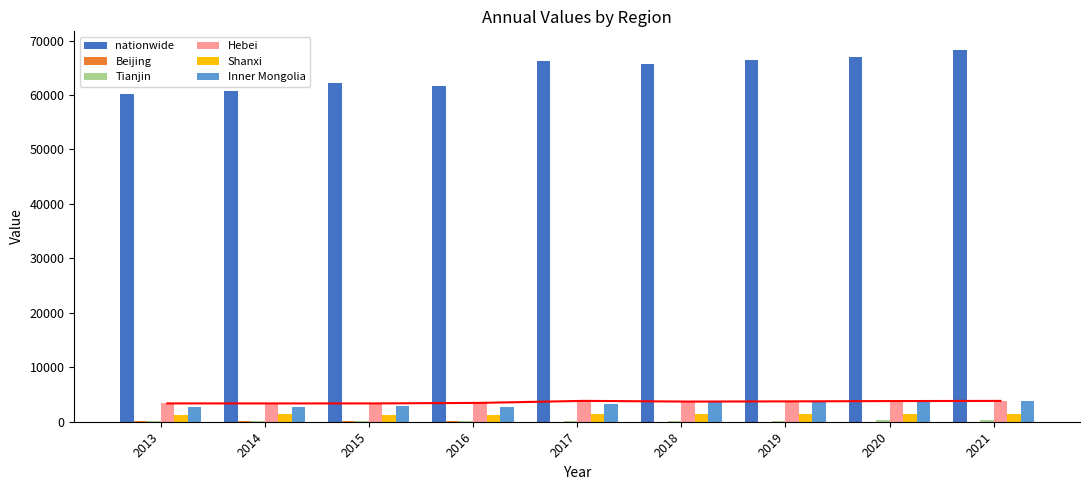

At which category is the sum across all series the highest?

2021